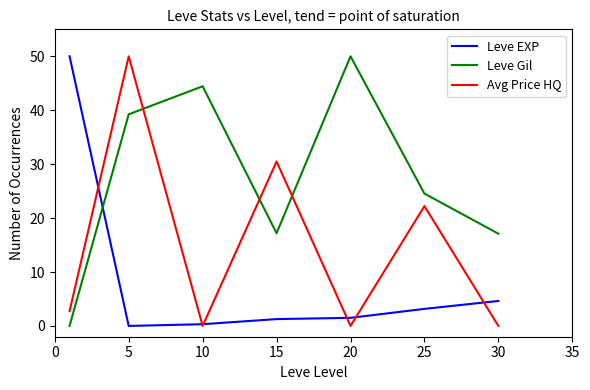

How many intersections are there between Leve Gil and Avg Price HQ?

3